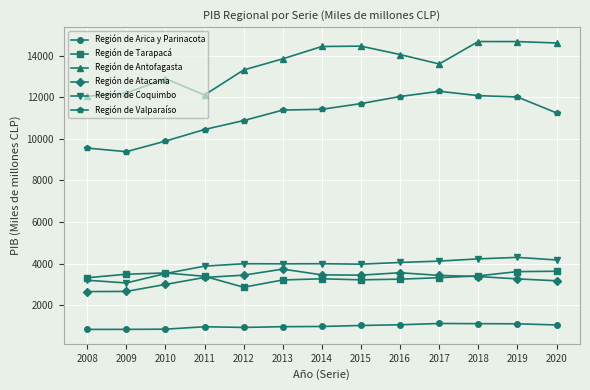

What is the value of the Región de Arica y Parinacota point at the 3rd from the left?

849